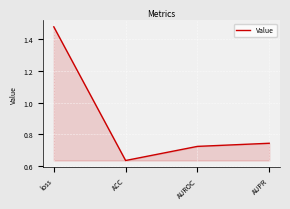

What position from the right is loss?

4